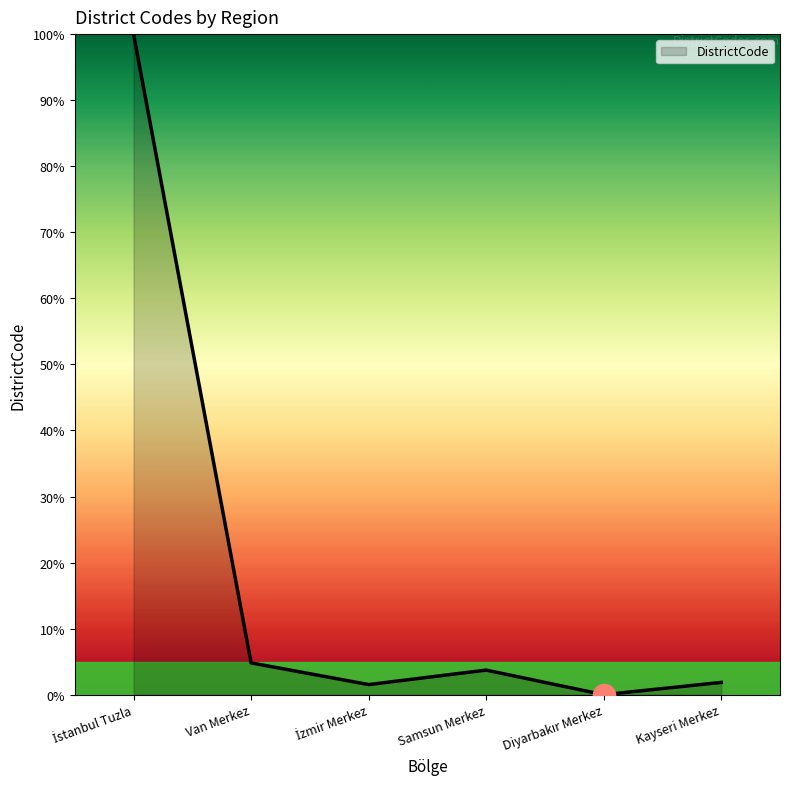

What is the greatest value displayed?

100.0